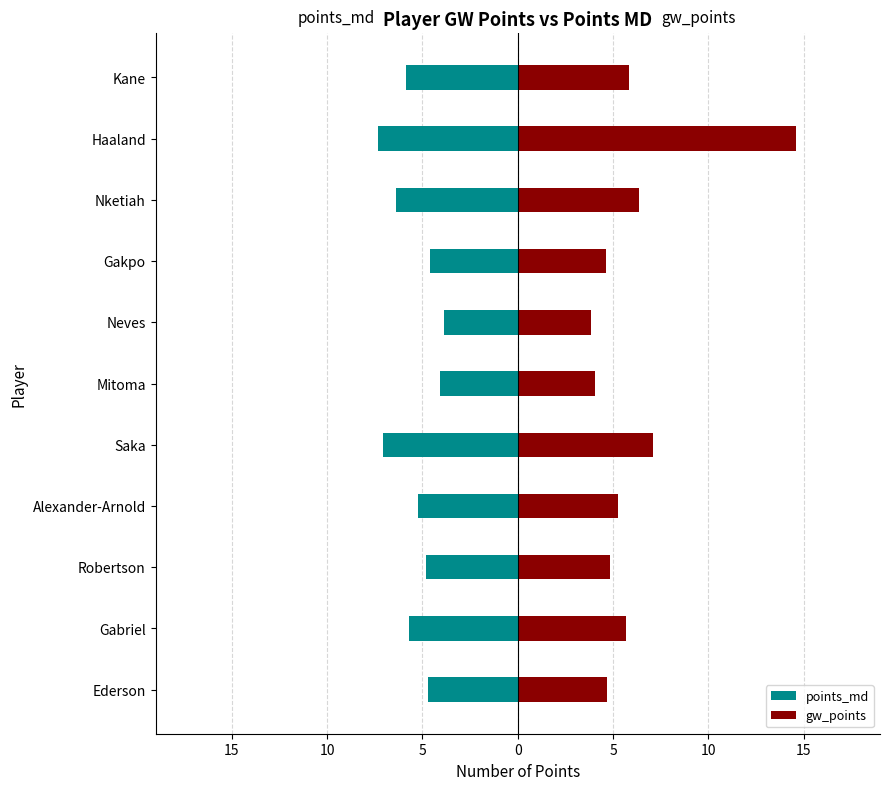

The value of points_md at Kane is -5.8. True or false?

True